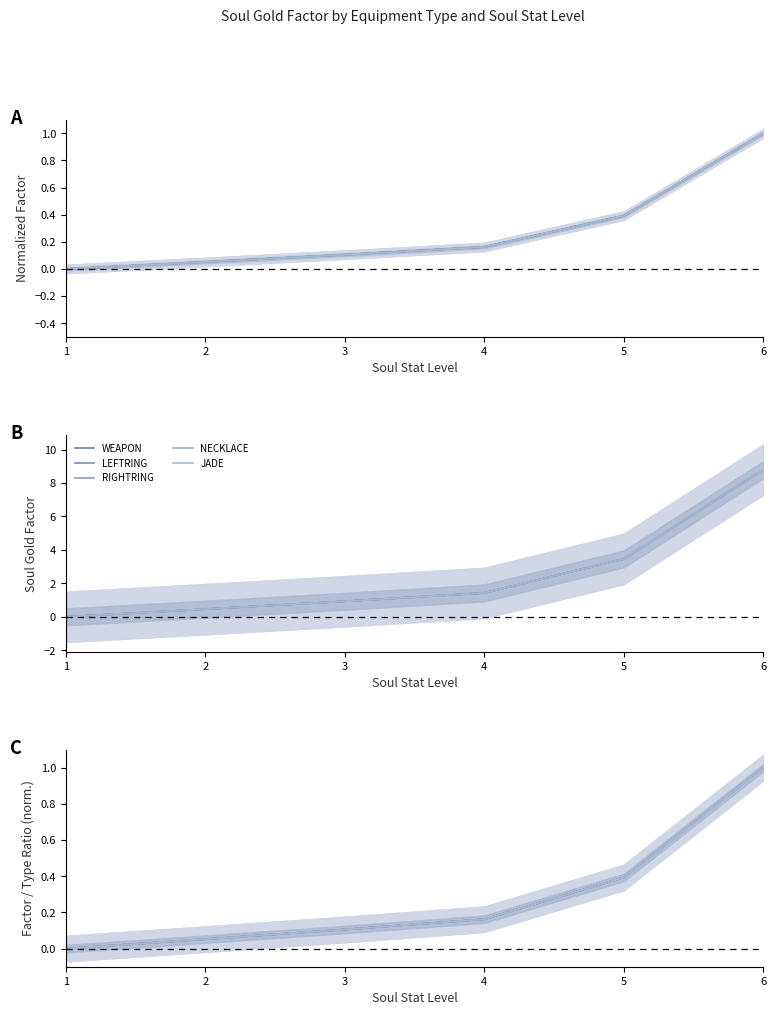

What is the difference between the maximum and minimum values in the NECKLACE series?

1.0